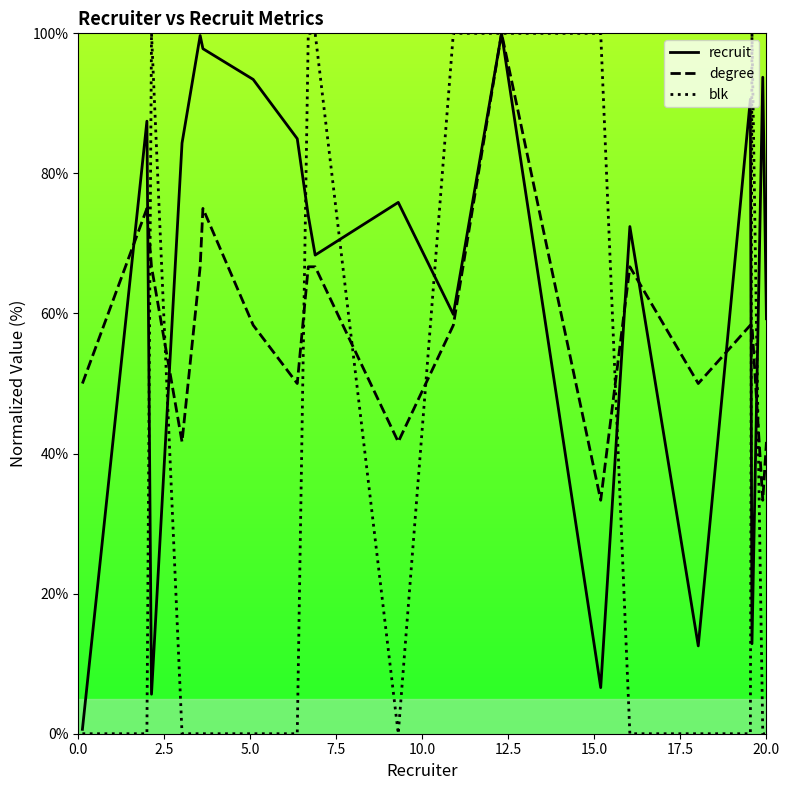

Which series has the largest total across all categories?

recruit